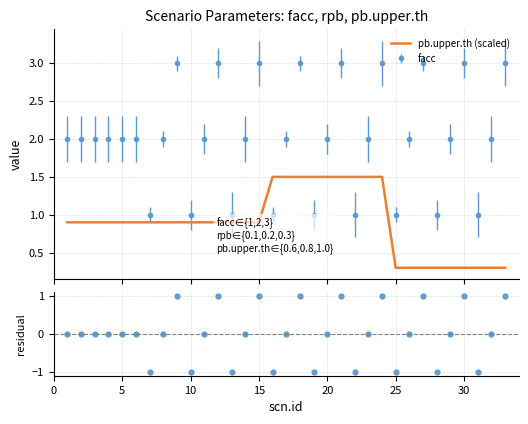

After their last crossing, which series has the higher values: pb.upper.th (scaled) or facc?

facc